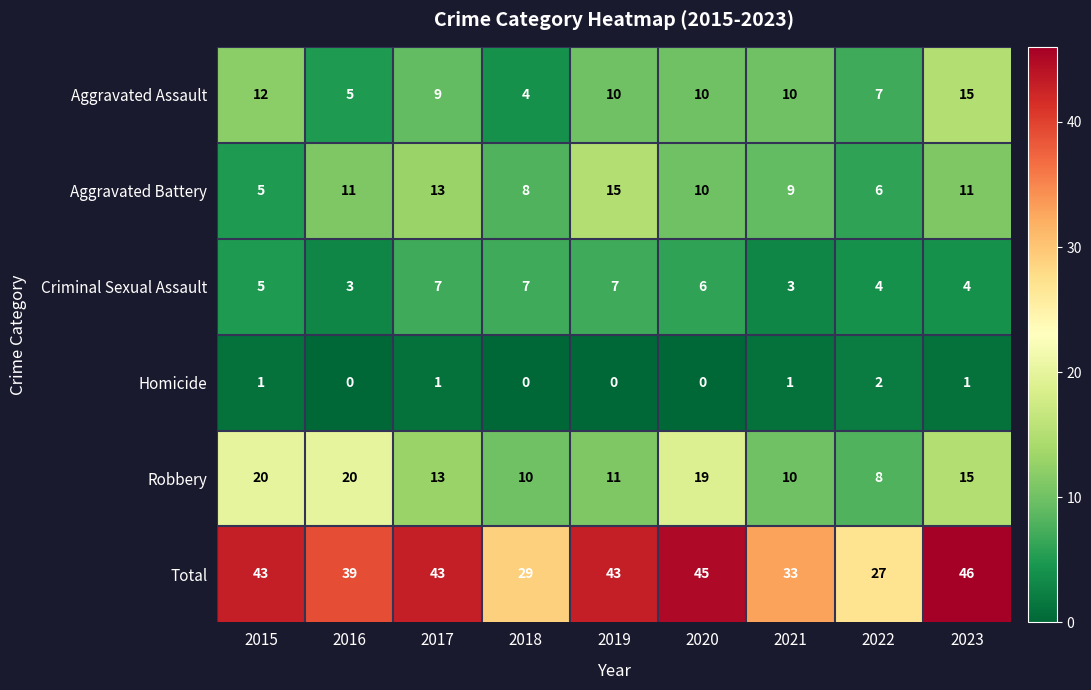

What is the approximate value of Robbery at 2020?

19